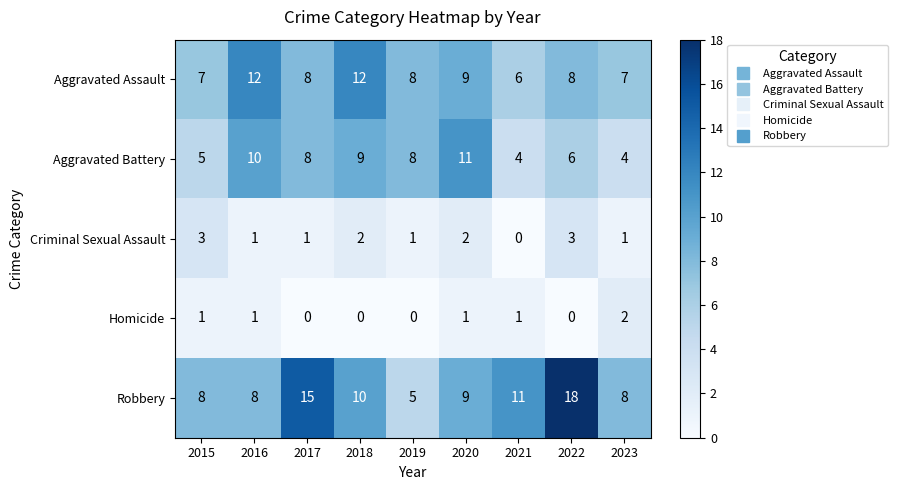

How many data points in Aggravated Battery are less than 8?

4